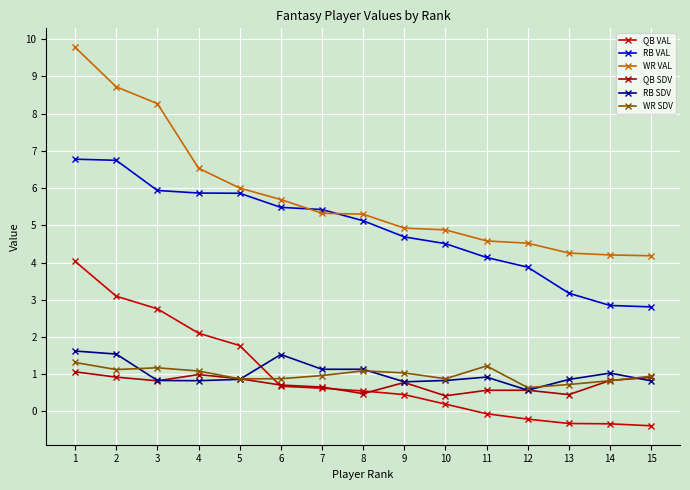

True or false: WR SDV and WR VAL intersect in this chart.

False